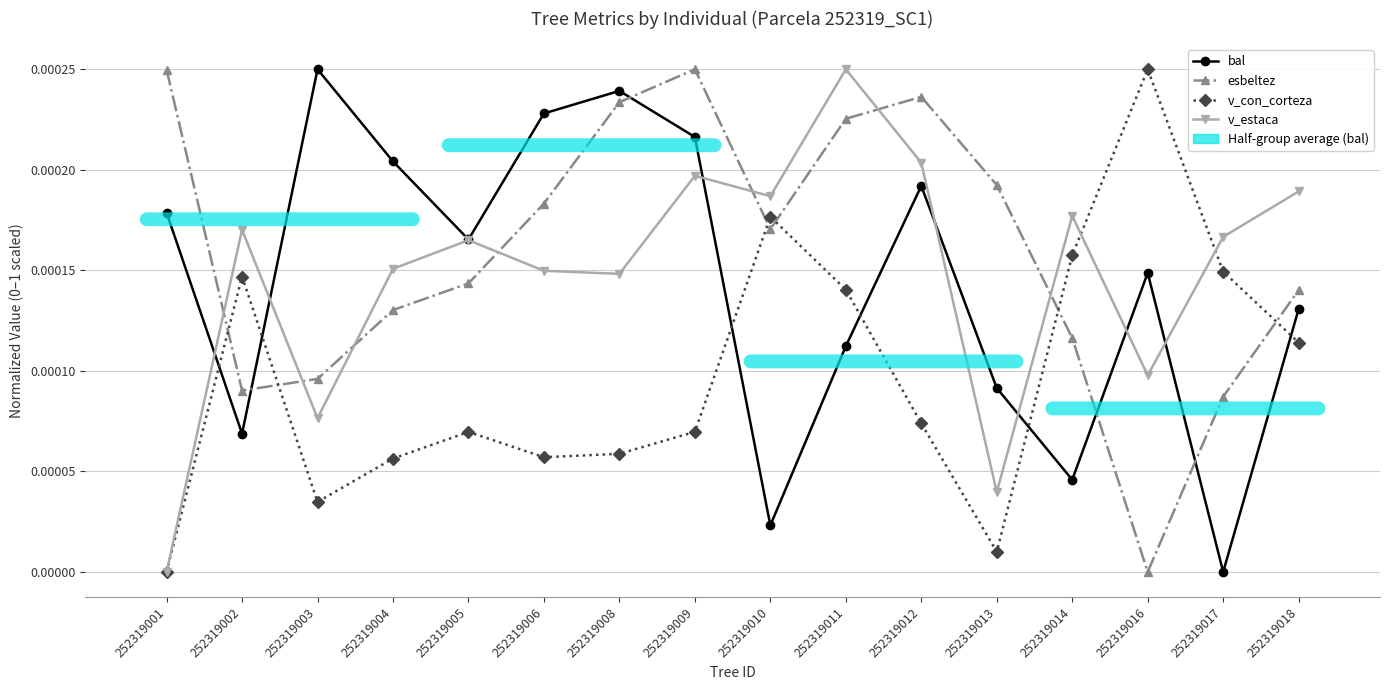

At which label does v_estaca reach its peak?

252319011